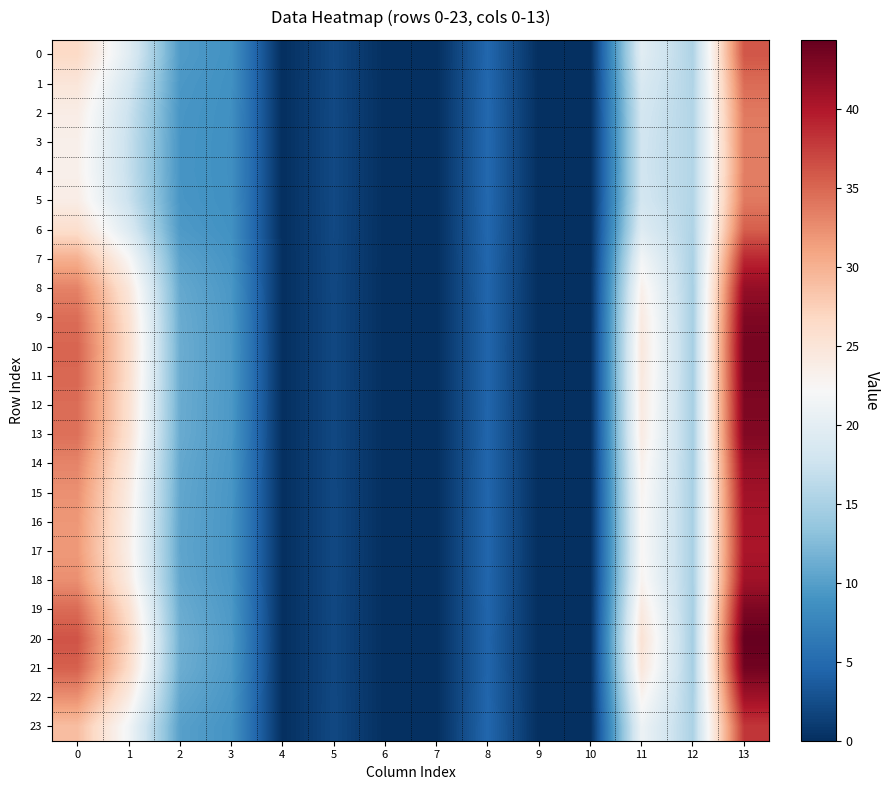

Reading left to right, what are all the values shown in this chart?

0: 0=26.5	1=19.6	2=9.7	3=8.8	4=0.0	5=2.1	6=0.0	7=0.0	8=4.7	9=0.0	10=0.0	11=19.7	12=15.4	13=36.0
1: 0=24.8	1=18.3	2=9.4	3=8.7	4=0.0	5=2.1	6=0.0	7=0.0	8=4.8	9=0.0	10=0.0	11=18.8	12=15.5	13=34.7
2: 0=23.8	1=17.4	2=9.2	3=8.6	4=0.0	5=2.1	6=0.0	7=0.0	8=4.8	9=0.0	10=0.0	11=18.2	12=15.6	13=33.8
3: 0=23.3	1=17.1	2=9.2	3=8.6	4=0.0	5=2.1	6=0.0	7=0.0	8=4.8	9=0.0	10=0.0	11=18.0	12=15.7	13=33.5
4: 0=23.3	1=17.0	2=9.2	3=8.6	4=0.0	5=2.1	6=0.0	7=0.0	8=4.8	9=0.0	10=0.0	11=17.9	12=15.7	13=33.5
5: 0=23.8	1=17.4	2=9.2	3=8.6	4=0.0	5=2.1	6=0.0	7=0.0	8=4.8	9=0.0	10=0.0	11=18.2	12=15.6	13=33.8
6: 0=26.0	1=19.2	2=9.6	3=8.8	4=0.0	5=2.1	6=0.0	7=0.0	8=4.7	9=0.0	10=0.0	11=19.4	12=15.4	13=35.5
7: 0=30.2	1=22.4	2=10.3	3=9.1	4=0.0	5=2.1	6=0.0	7=0.0	8=4.6	9=0.0	10=0.0	11=21.7	12=15.1	13=39.0
8: 0=33.2	1=24.7	2=10.9	3=9.3	4=0.0	5=2.0	6=0.0	7=0.0	8=4.6	9=0.0	10=0.0	11=23.3	12=14.9	13=41.6
9: 0=34.6	1=25.7	2=11.1	3=9.5	4=0.0	5=2.0	6=0.0	7=0.0	8=4.5	9=0.0	10=0.0	11=24.2	12=14.8	13=42.9
10: 0=35.1	1=26.1	2=11.2	3=9.5	4=0.0	5=2.0	6=0.0	7=0.0	8=4.5	9=0.0	10=0.0	11=24.6	12=14.8	13=43.3
11: 0=35.0	1=26.0	2=11.2	3=9.5	4=0.0	5=2.0	6=0.0	7=0.0	8=4.5	9=0.0	10=0.0	11=24.5	12=14.8	13=43.2
12: 0=34.6	1=25.7	2=11.1	3=9.5	4=0.0	5=2.0	6=0.0	7=0.0	8=4.5	9=0.0	10=0.0	11=24.2	12=14.8	13=42.9
13: 0=34.4	1=25.6	2=11.1	3=9.4	4=0.0	5=2.0	6=0.0	7=0.0	8=4.5	9=0.0	10=0.0	11=24.1	12=14.9	13=42.7
14: 0=33.1	1=24.6	2=10.8	3=9.3	4=0.0	5=2.0	6=0.0	7=0.0	8=4.6	9=0.0	10=0.0	11=23.3	12=14.9	13=41.6
15: 0=32.3	1=24.0	2=10.7	3=9.3	4=0.0	5=2.1	6=0.0	7=0.0	8=4.6	9=0.0	10=0.0	11=22.9	12=15.0	13=40.9
16: 0=31.9	1=23.7	2=10.6	3=9.2	4=0.0	5=2.1	6=0.0	7=0.0	8=4.6	9=0.0	10=0.0	11=22.6	12=15.0	13=40.5
17: 0=31.7	1=23.6	2=10.6	3=9.2	4=0.0	5=2.1	6=0.0	7=0.0	8=4.6	9=0.0	10=0.0	11=22.5	12=15.0	13=40.3
18: 0=32.4	1=24.1	2=10.7	3=9.3	4=0.0	5=2.1	6=0.0	7=0.0	8=4.6	9=0.0	10=0.0	11=22.9	12=15.0	13=40.9
19: 0=34.7	1=25.8	2=11.1	3=9.5	4=0.0	5=2.0	6=0.0	7=0.0	8=4.5	9=0.0	10=0.0	11=24.3	12=14.8	13=43.0
20: 0=36.2	1=26.9	2=11.4	3=9.6	4=0.0	5=2.0	6=0.0	7=0.0	8=4.5	9=0.0	10=0.0	11=25.4	12=14.8	13=44.4
21: 0=35.4	1=26.3	2=11.3	3=9.5	4=0.0	5=2.0	6=0.0	7=0.0	8=4.5	9=0.0	10=0.0	11=24.8	12=14.8	13=43.6
22: 0=32.4	1=24.1	2=10.7	3=9.3	4=0.0	5=2.1	6=0.0	7=0.0	8=4.6	9=0.0	10=0.0	11=22.9	12=15.0	13=40.9
23: 0=29.0	1=21.5	2=10.1	3=9.0	4=0.0	5=2.1	6=0.0	7=0.0	8=4.7	9=0.0	10=0.0	11=21.0	12=15.2	13=38.0